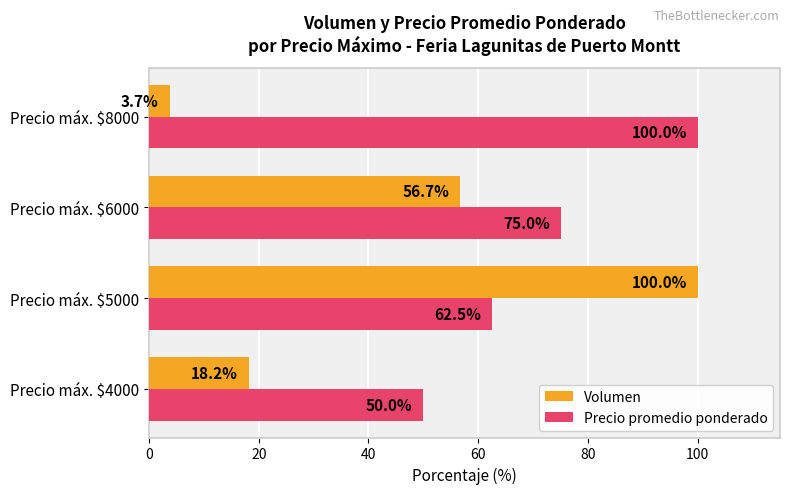

Which series has the largest total across all categories?

Precio promedio ponderado